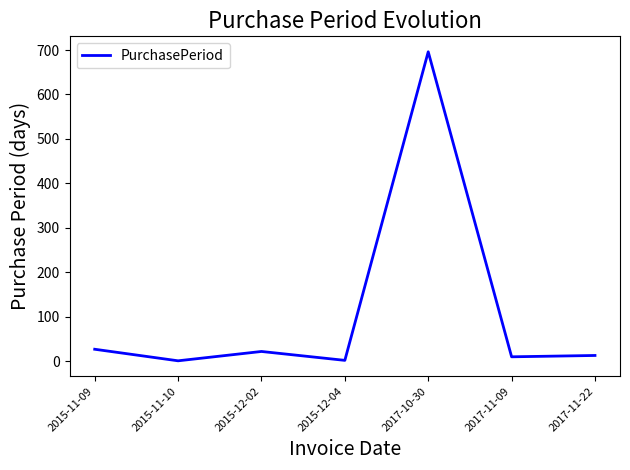

What is the ratio of the value at 2017-10-30 to the value at 2015-11-09?

25.8